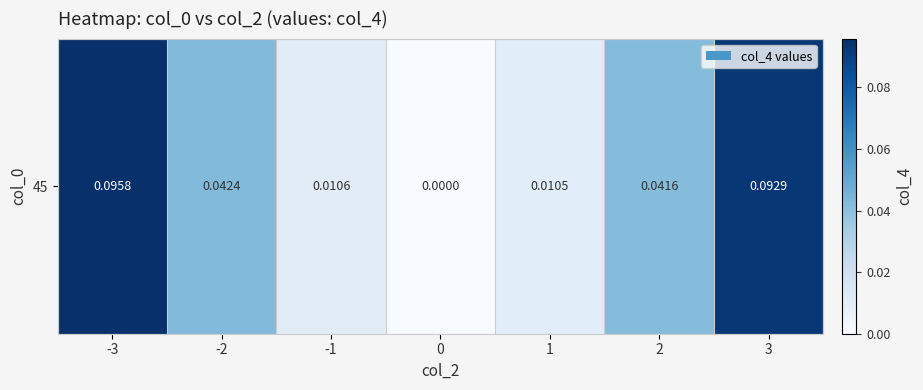

What is the change in value from -1 to 3?

+0.1